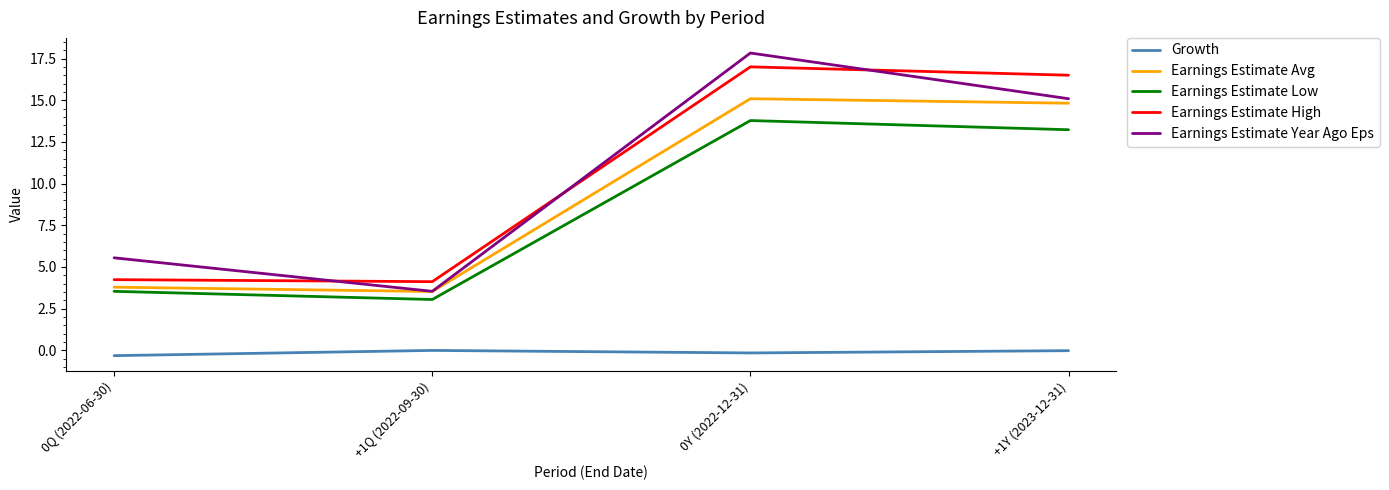

Is it true that Earnings Estimate High equals 16.5 at +1Y (2023-12-31)?

True